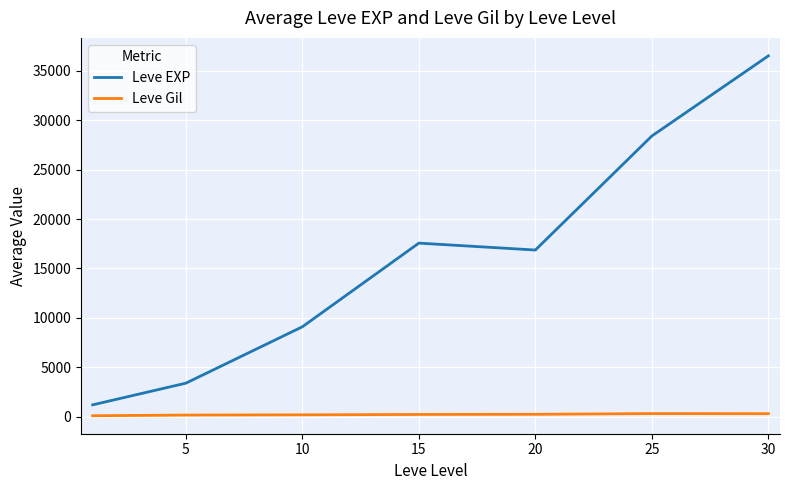

How many lines are shown in the chart?

2